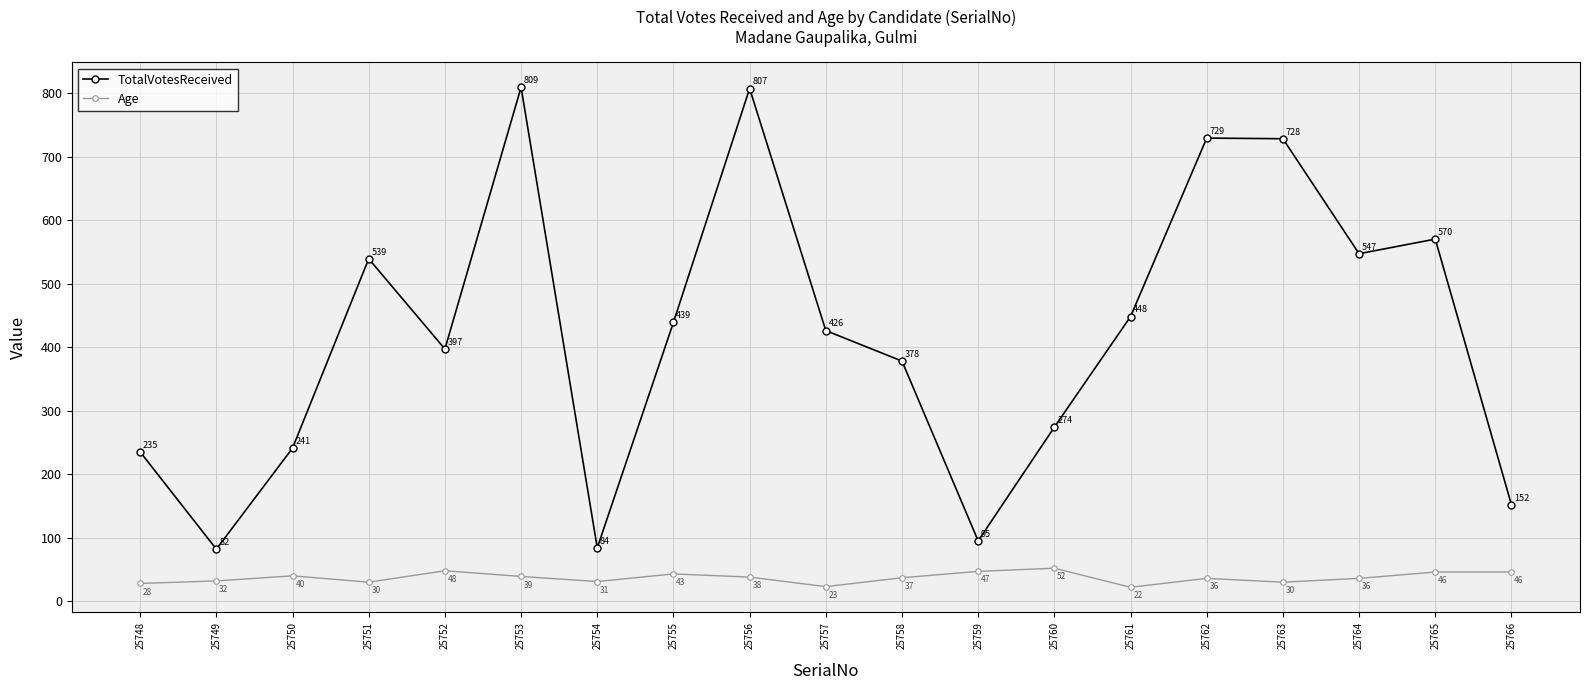

What are all the series names shown in the legend?

TotalVotesReceived, Age